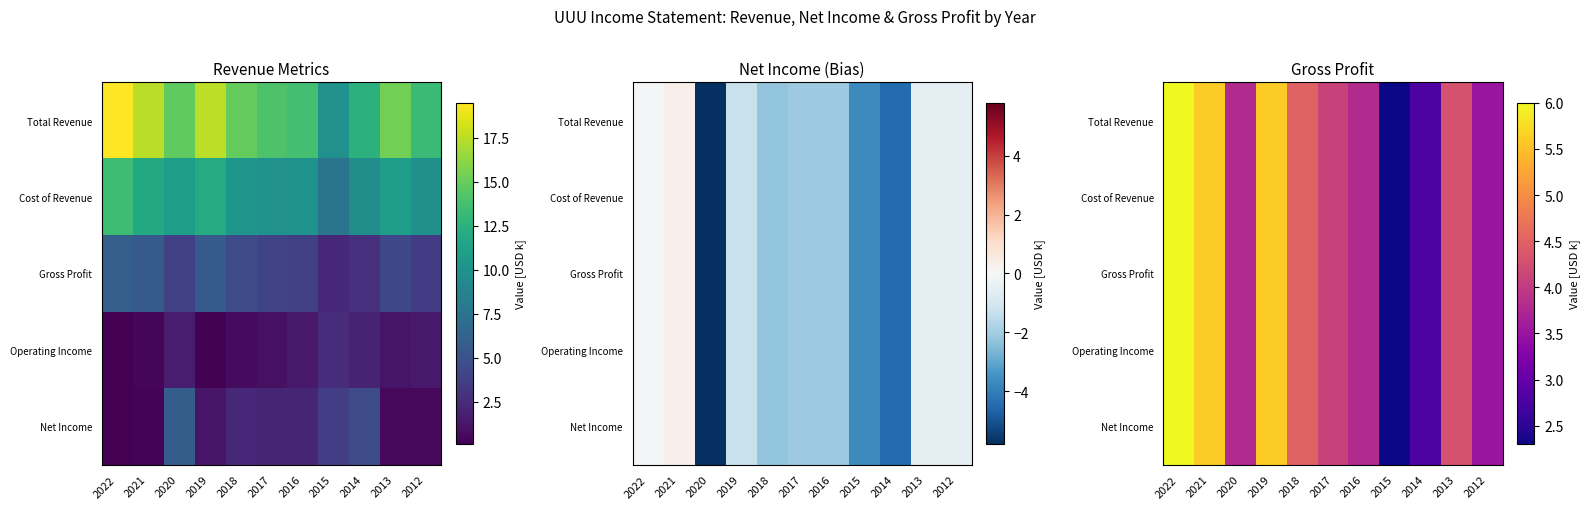

How many distinct data groups are displayed?

5